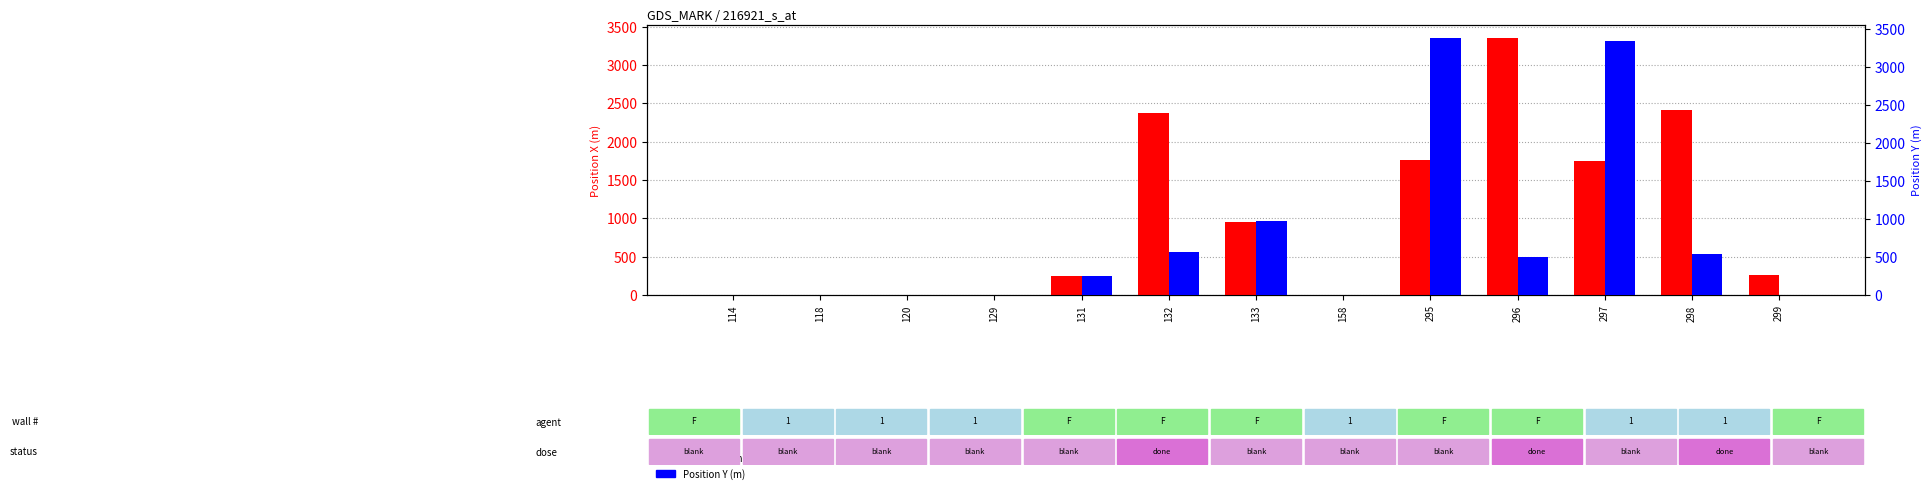

What is the sum of all Position Y (m) values?

9547